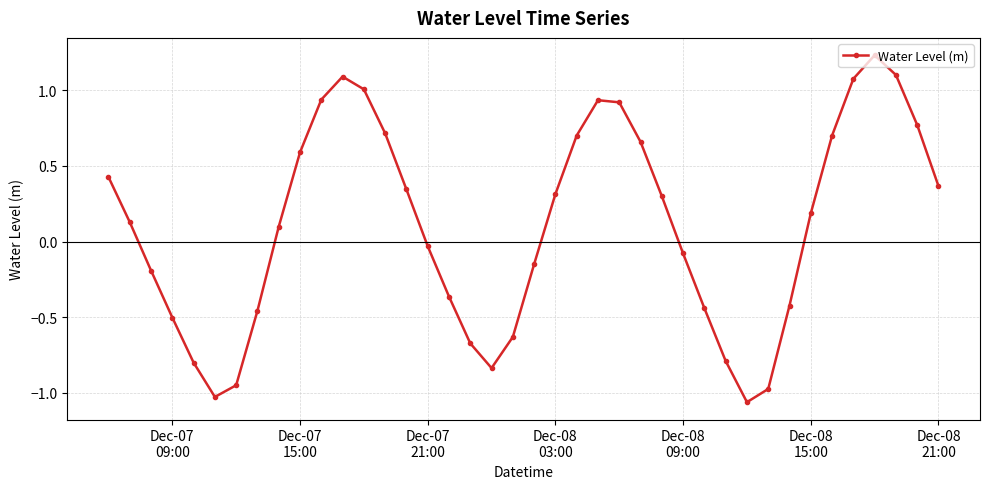

How many interior local peaks (higher than both neighbors) does the data have?

3